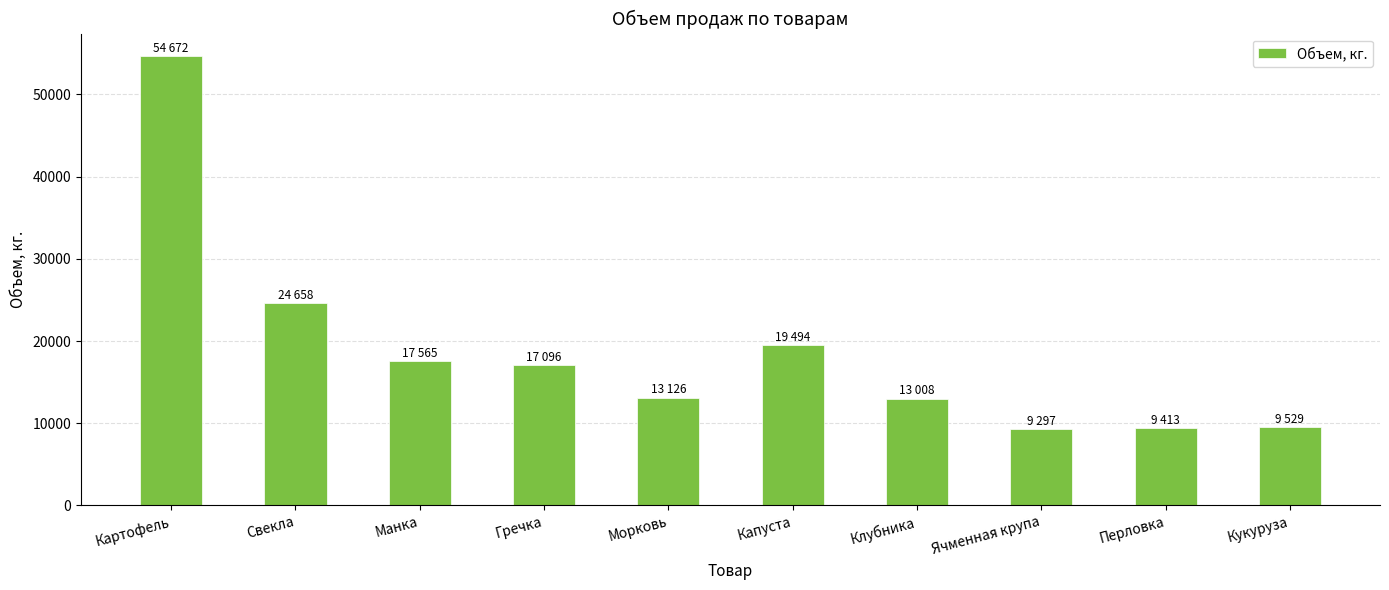

What is the sum of all values?

187858